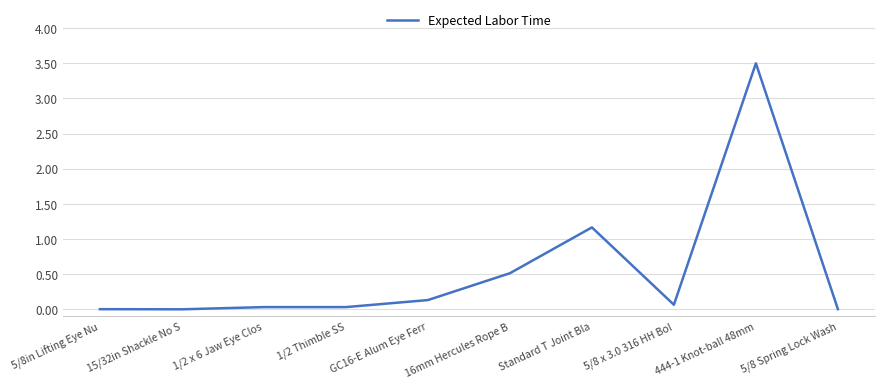

What is the difference between the maximum and minimum values?

3.5